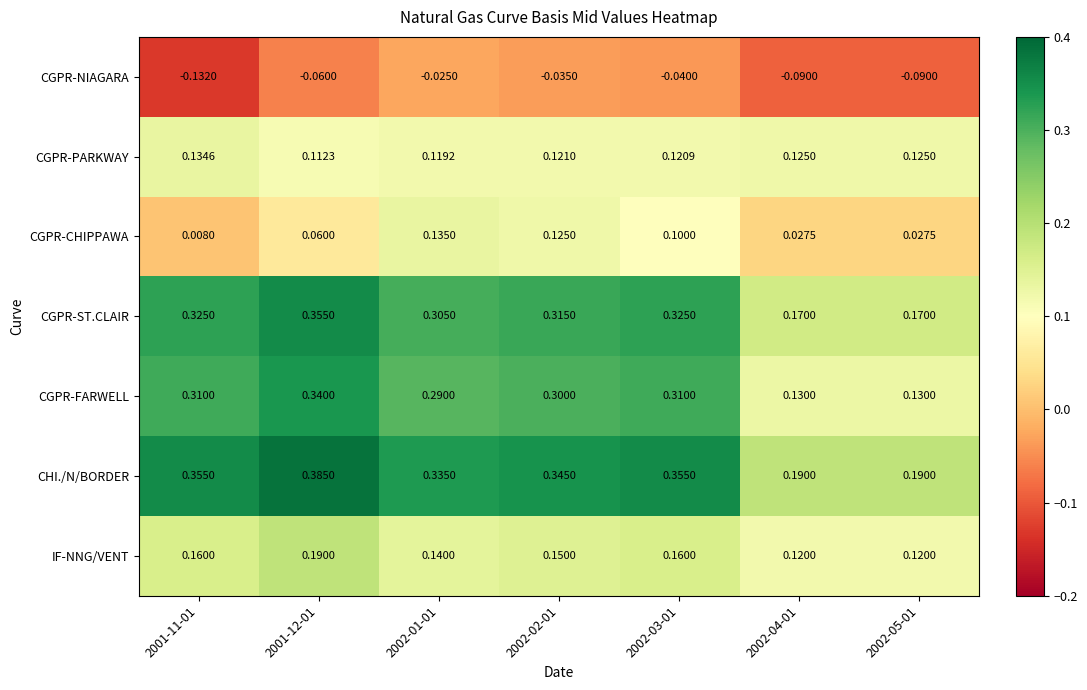

What is the spread (max minus min) of values at 2001-11-01?

0.5